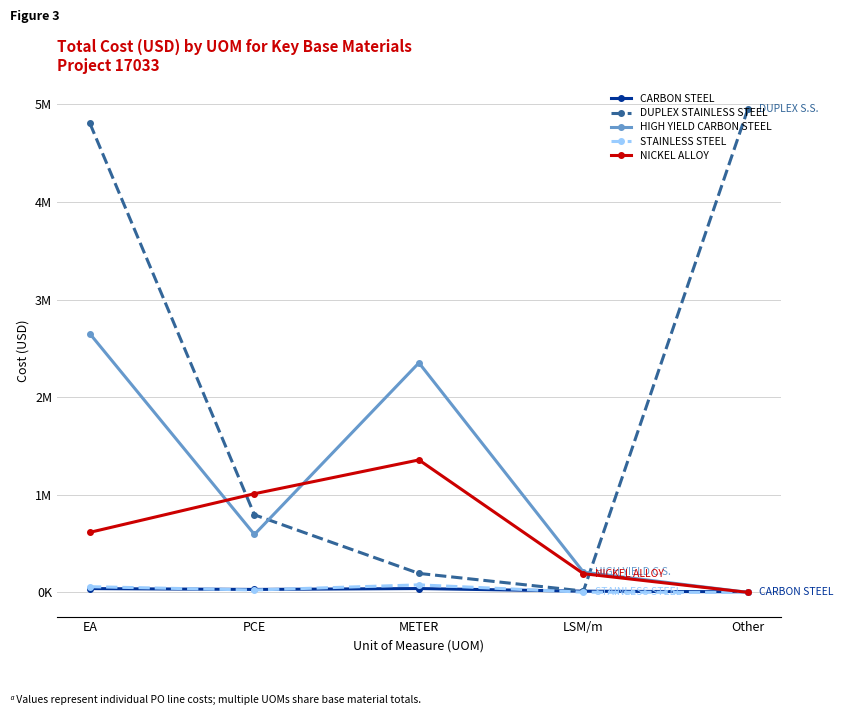

What are all the series names shown in the legend?

CARBON STEEL, DUPLEX STAINLESS STEEL, HIGH YIELD CARBON STEEL, STAINLESS STEEL, NICKEL ALLOY